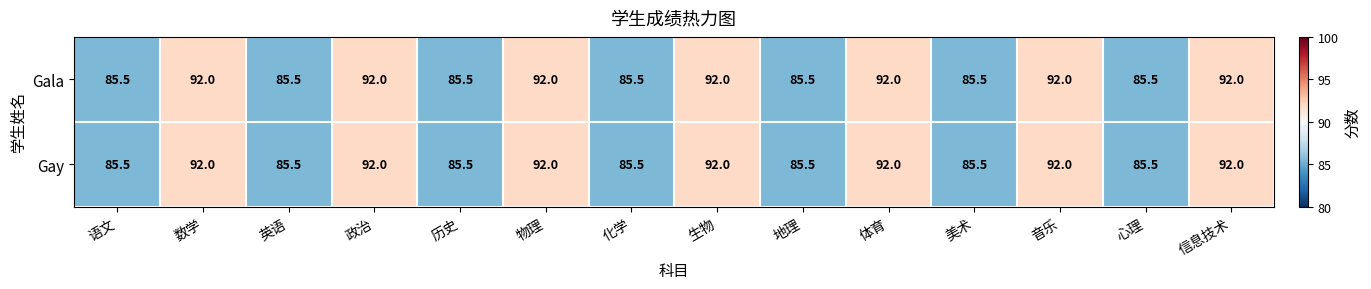

Reading right to left, list all the values displayed in this chart.

Gala: 信息技术=92.0	心理=85.5	音乐=92.0	美术=85.5	体育=92.0	地理=85.5	生物=92.0	化学=85.5	物理=92.0	历史=85.5	政治=92.0	英语=85.5	数学=92.0	语文=85.5
Gay: 信息技术=92.0	心理=85.5	音乐=92.0	美术=85.5	体育=92.0	地理=85.5	生物=92.0	化学=85.5	物理=92.0	历史=85.5	政治=92.0	英语=85.5	数学=92.0	语文=85.5